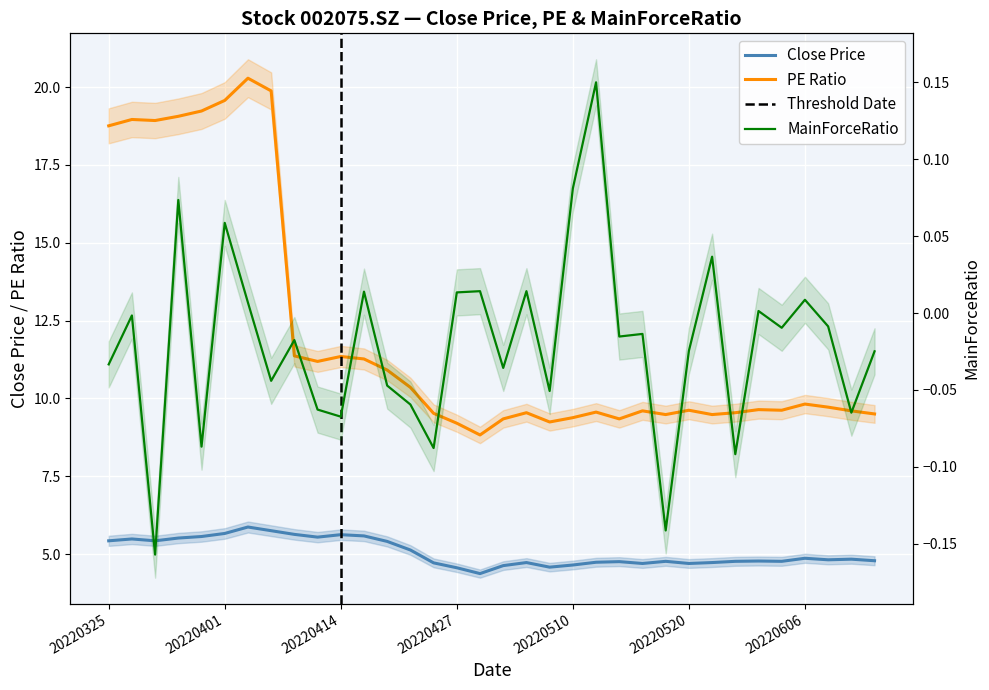

Reading left to right, list all the values displayed in this chart.

Close: 5.4	5.5	5.4	5.5	5.6	5.7	5.9	5.8	5.6	5.5	5.6	5.6	5.4	5.1	4.7	4.6	4.4	4.6	4.7	4.6	4.7	4.7	4.8	4.7	4.8	4.7	4.7	4.8	4.8	4.8	4.9	4.8	4.8	4.8
PE: 18.8	19.0	18.9	19.1	19.2	19.6	20.3	19.9	11.4	11.2	11.3	11.3	10.9	10.4	9.5	9.2	8.8	9.3	9.5	9.2	9.4	9.6	9.3	9.6	9.5	9.6	9.5	9.5	9.6	9.6	9.8	9.7	9.6	9.5
MainForceRatio: -0.0	-0.0	-0.2	0.1	-0.1	0.1	0.0	-0.0	-0.0	-0.1	-0.1	0.0	-0.0	-0.1	-0.1	0.0	0.0	-0.0	0.0	-0.1	0.1	0.1	-0.0	-0.0	-0.1	-0.0	0.0	-0.1	0.0	-0.0	0.0	-0.0	-0.1	-0.0